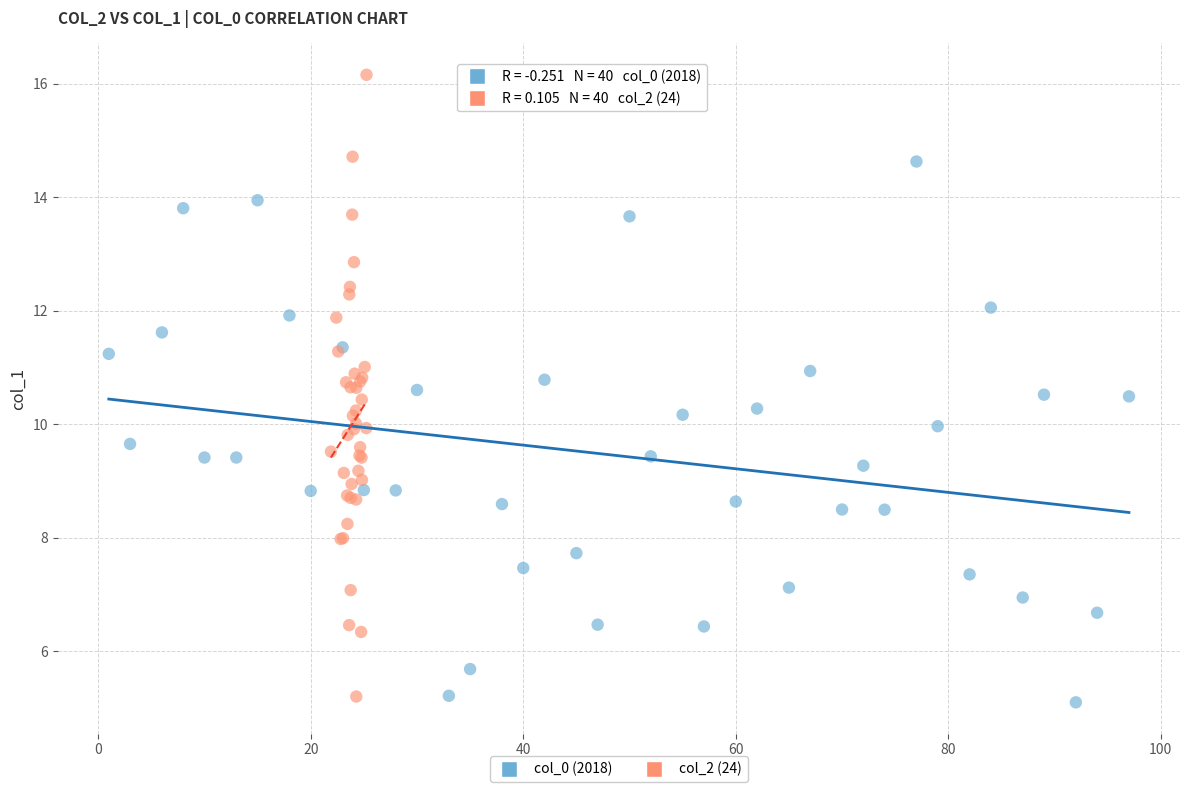

Which series has the largest Y range (max minus min)?

col_2 (24)